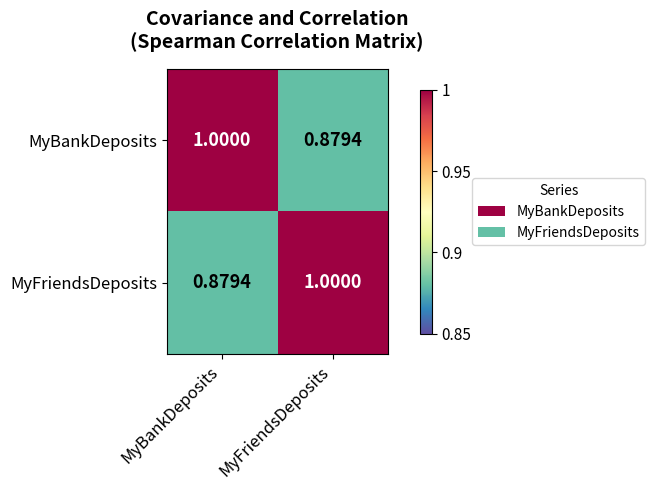

Rank the series at MyFriendsDeposits from lowest to highest value.

MyBankDeposits, MyFriendsDeposits